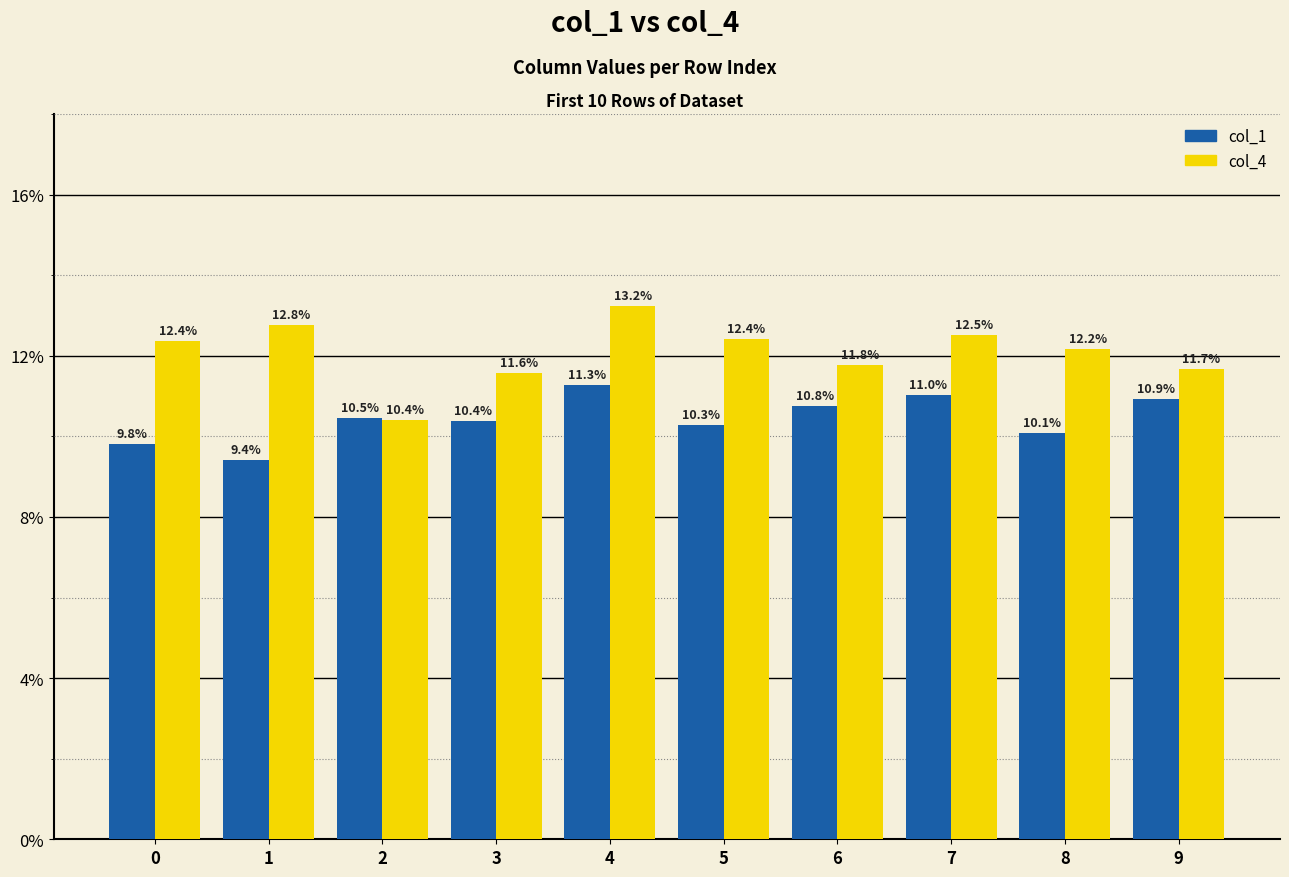

Are the bars grouped side by side (vs. stacked)?

Yes